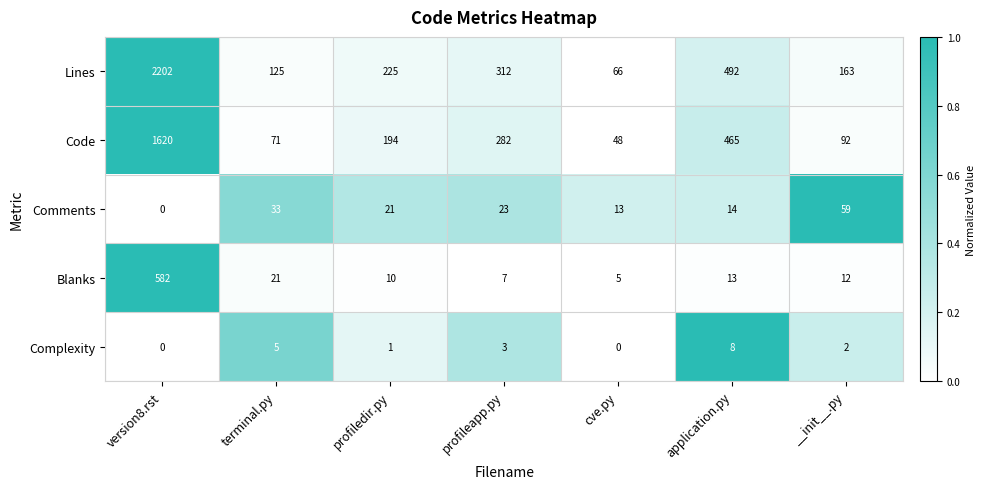

Which series changed the most between profileapp.py and cve.py?

Lines